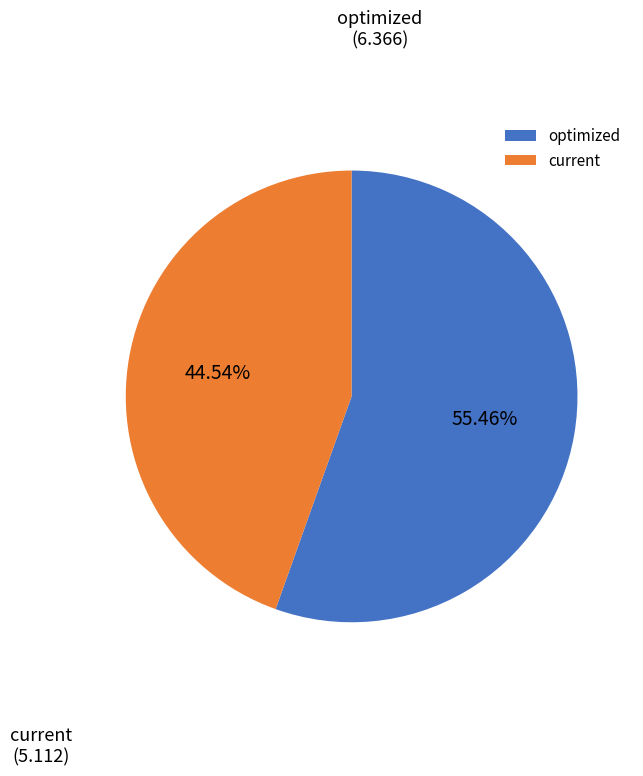

Is current the majority of the pie?

No